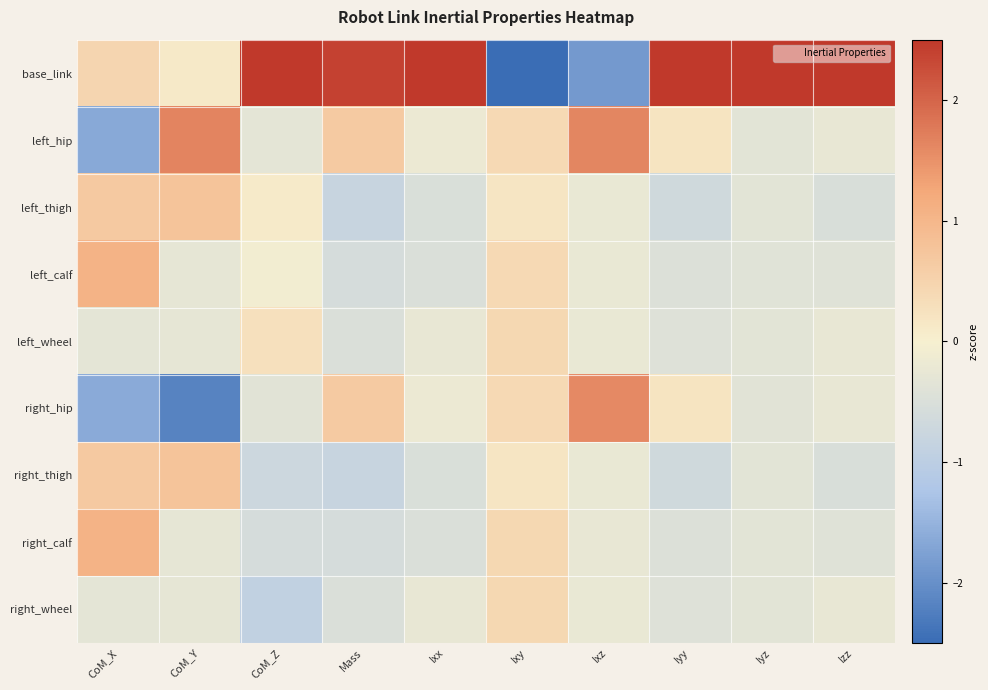

What is the maximum value shown in the chart?

2.8